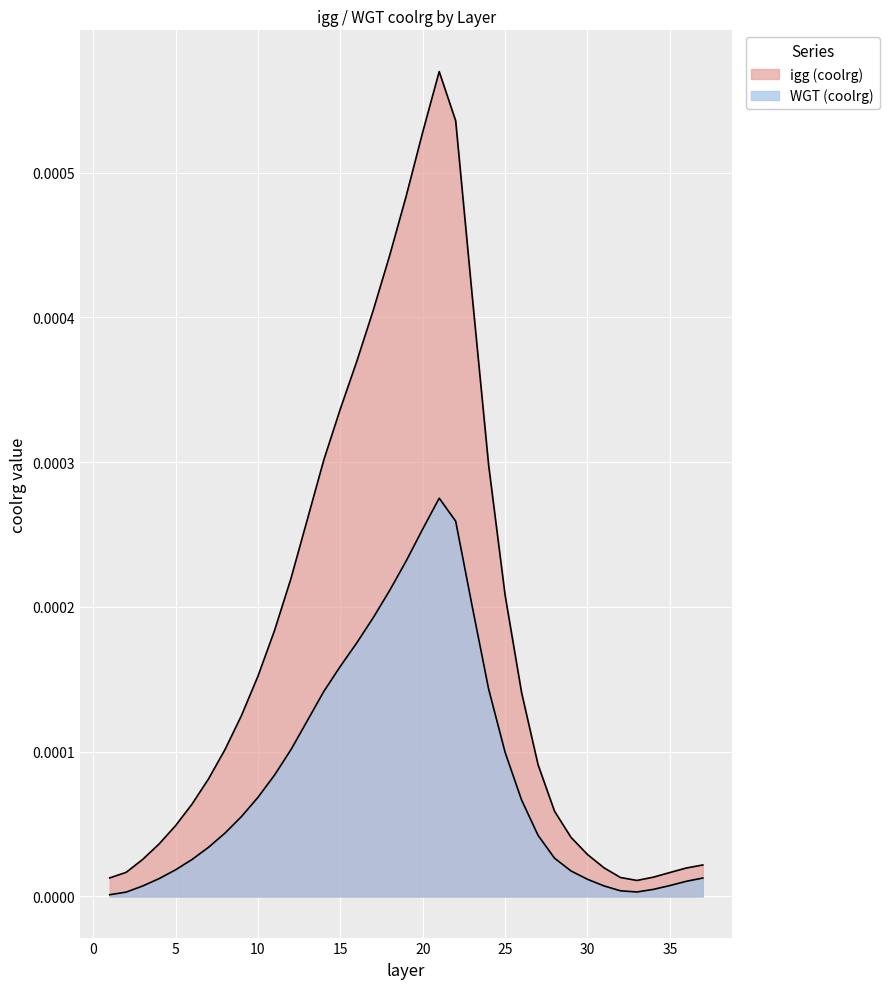

True or false: WGT (coolrg) and igg (coolrg) intersect in this chart.

False